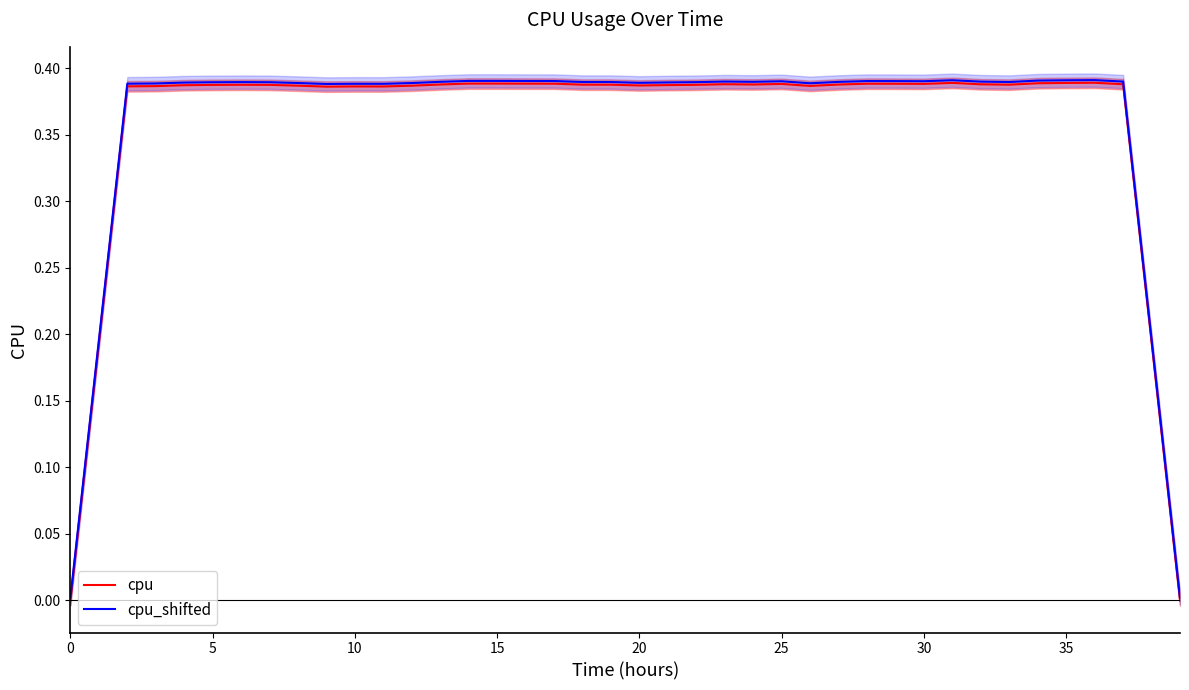

True or false: cpu_shifted and cpu cross at least once.

False